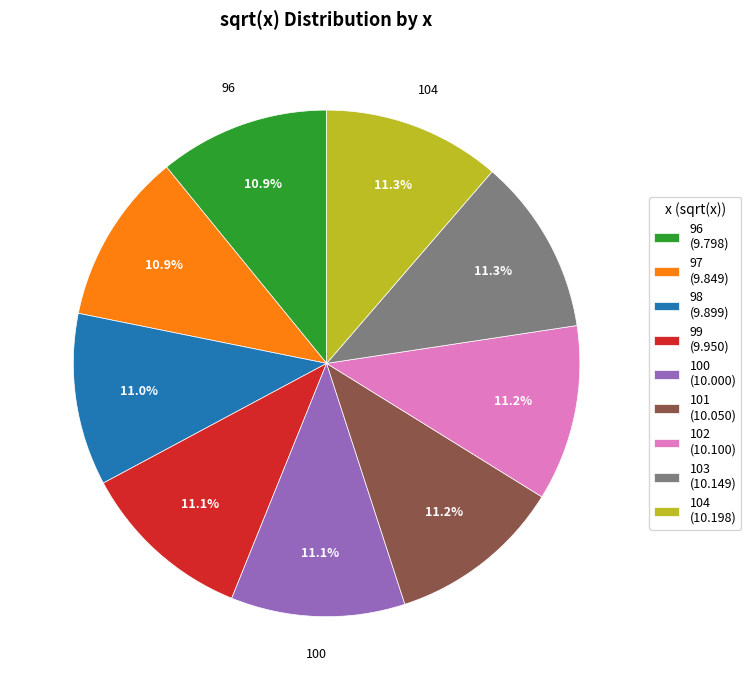

Approximately how many times larger is the value at 101 (10.050) compared to 104 (10.198)?

1.0